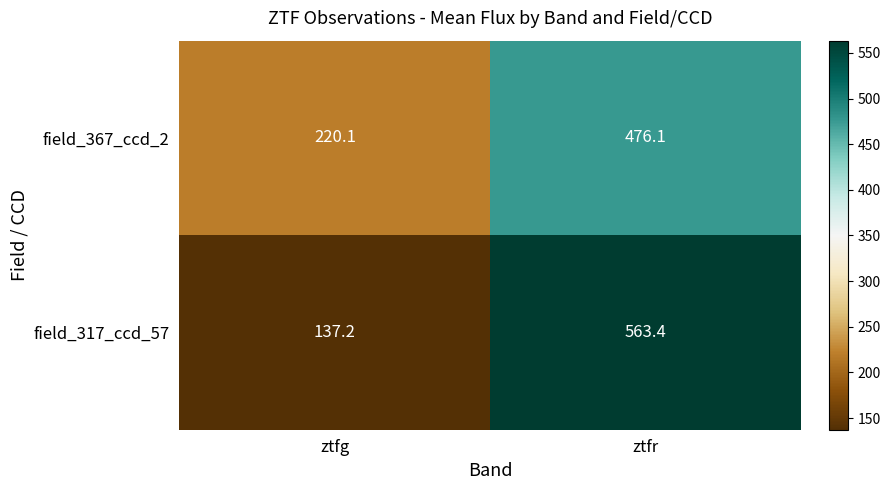

What is the greatest value displayed?

563.4